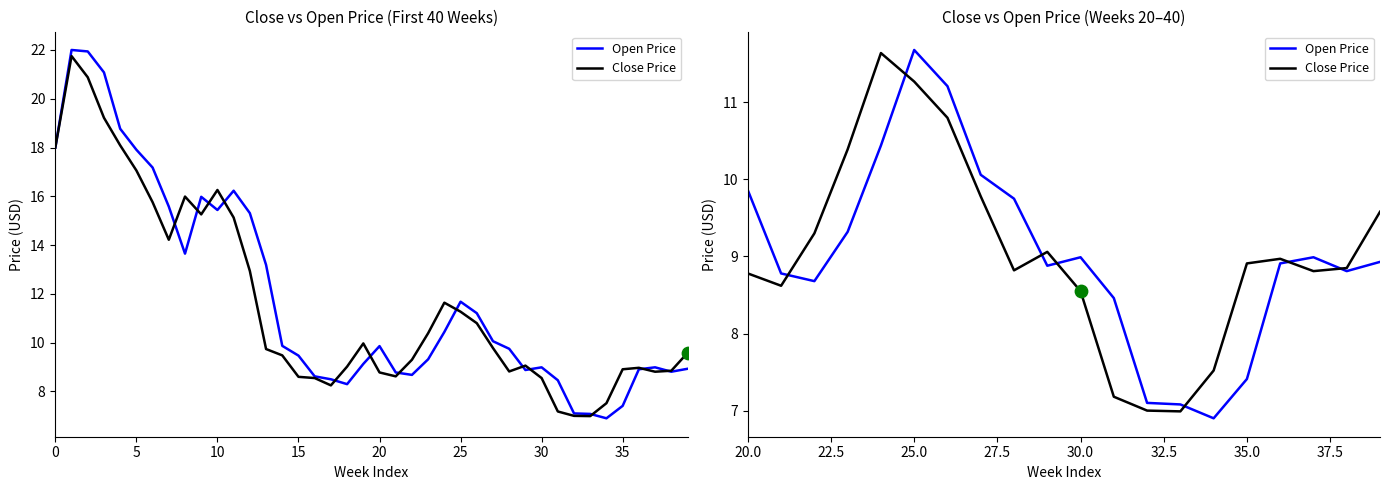

What are all the series names shown in the legend?

Open Price, Close Price